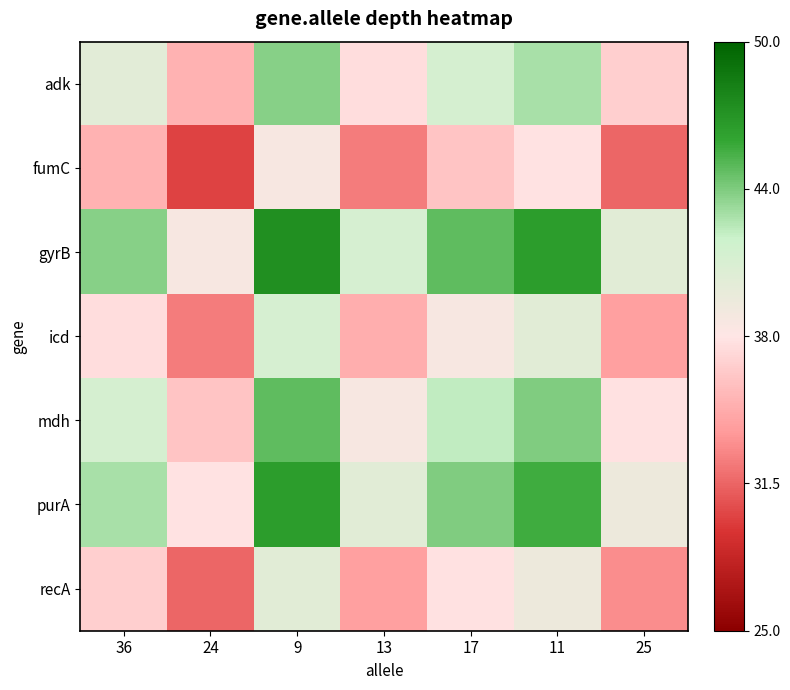

What is the difference between the highest and lowest values at 24?

8.6